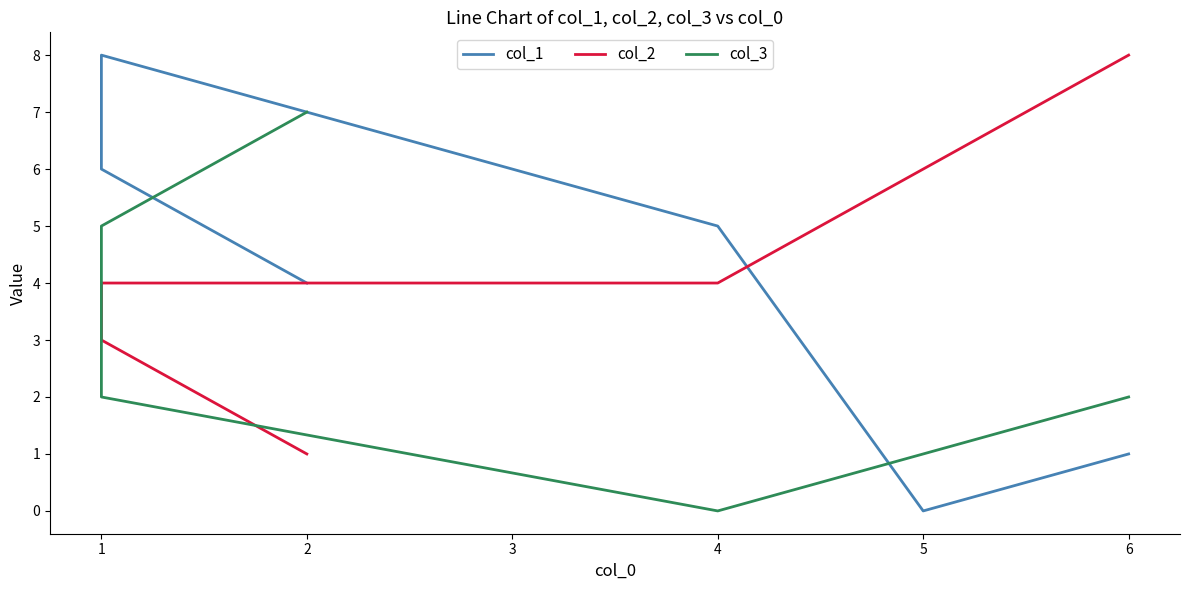

Rank the series by their average value, from highest to lowest.

col_2, col_1, col_3